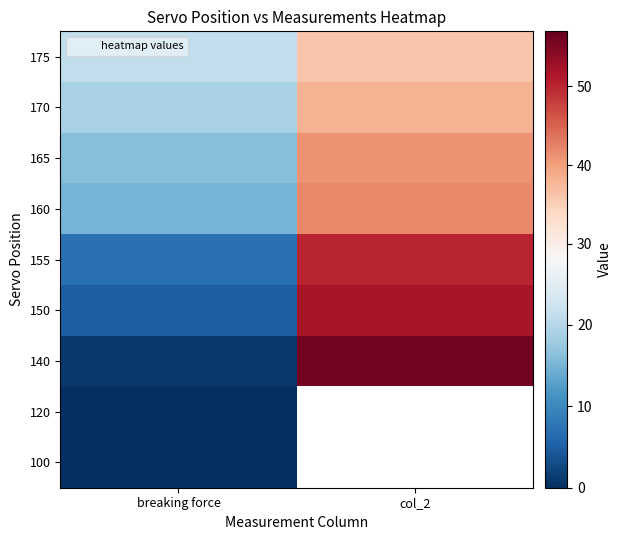

The 175 series shows 21.0 at breaking force. True or false?

True